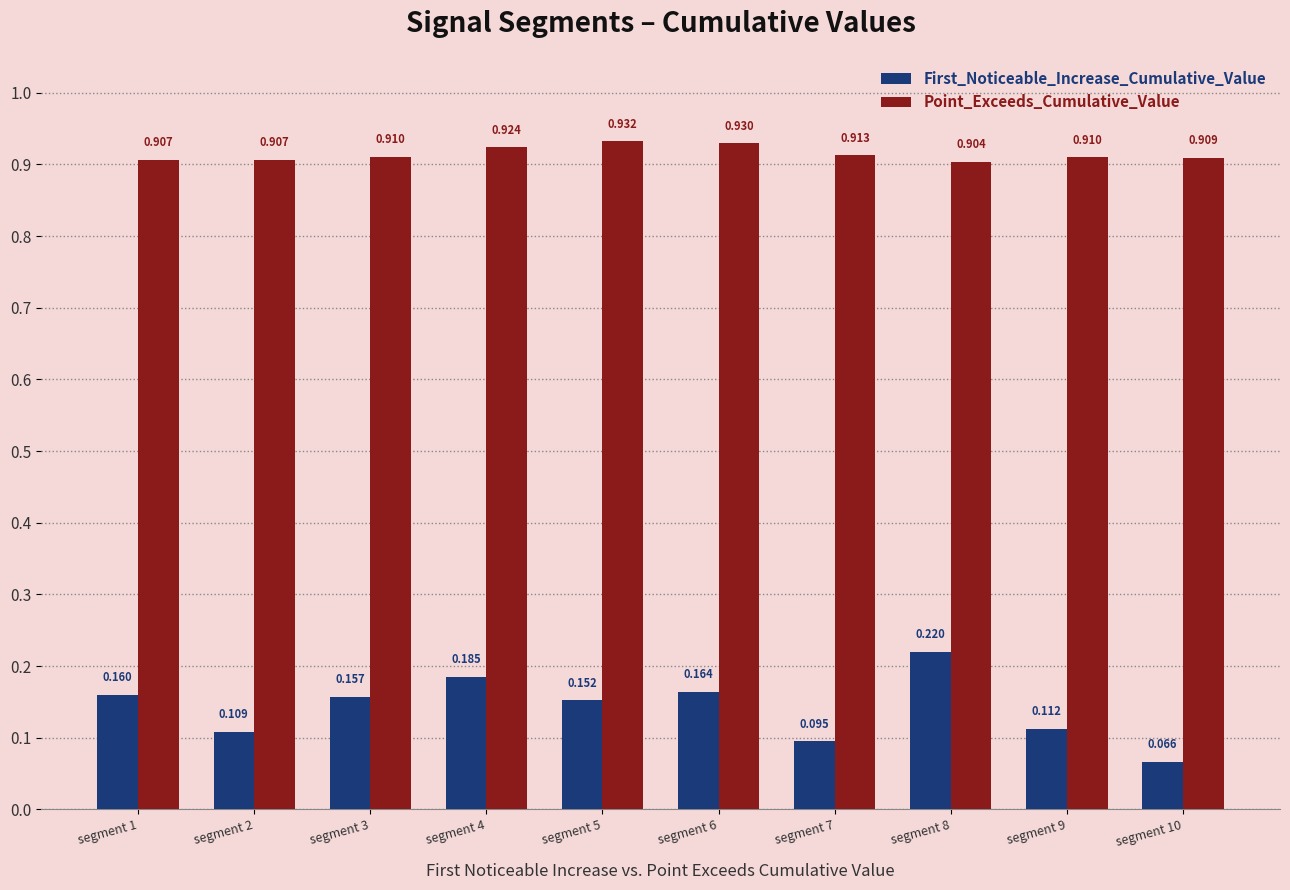

Is the value of Point_Exceeds_Cumulative_Value at segment 4 greater than the value of First_Noticeable_Increase_Cumulative_Value at segment 10?

Yes